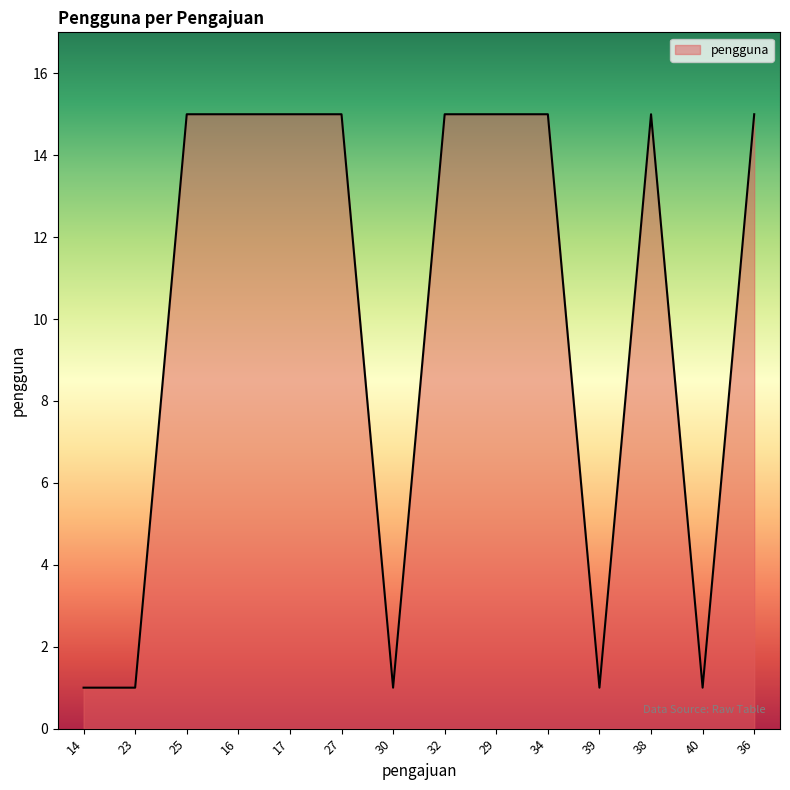

True or false: the data has more than 0 interior local peaks.

True